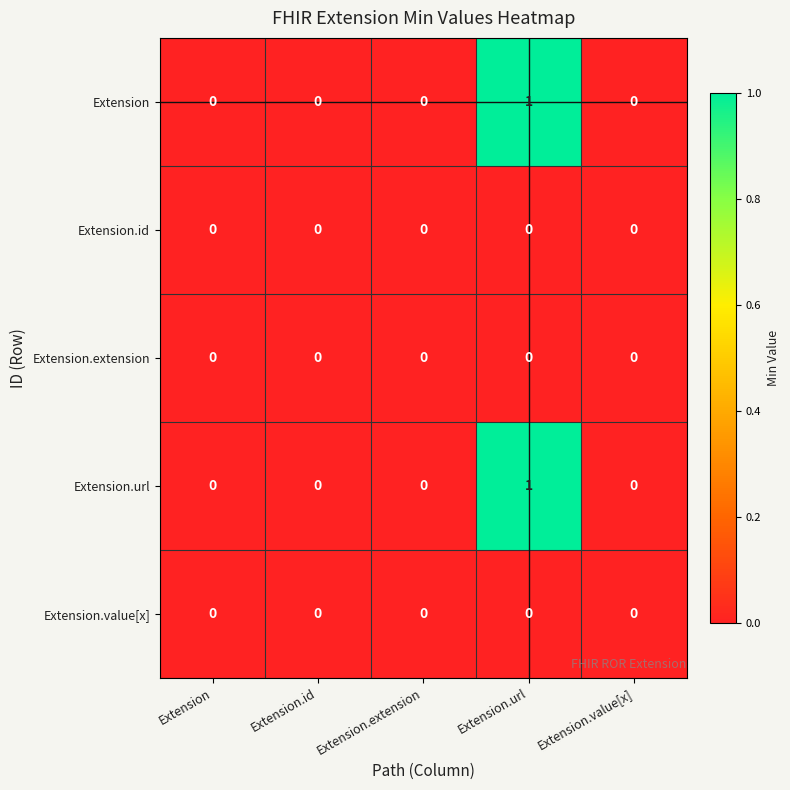

The Extension.extension series shows 0 at Extension. True or false?

True